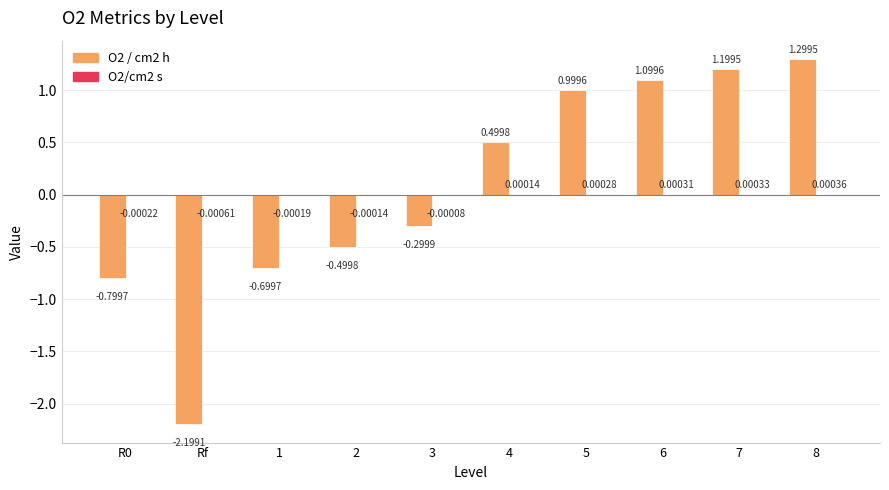

Which series has the largest range (max minus min)?

O2 / cm2 h